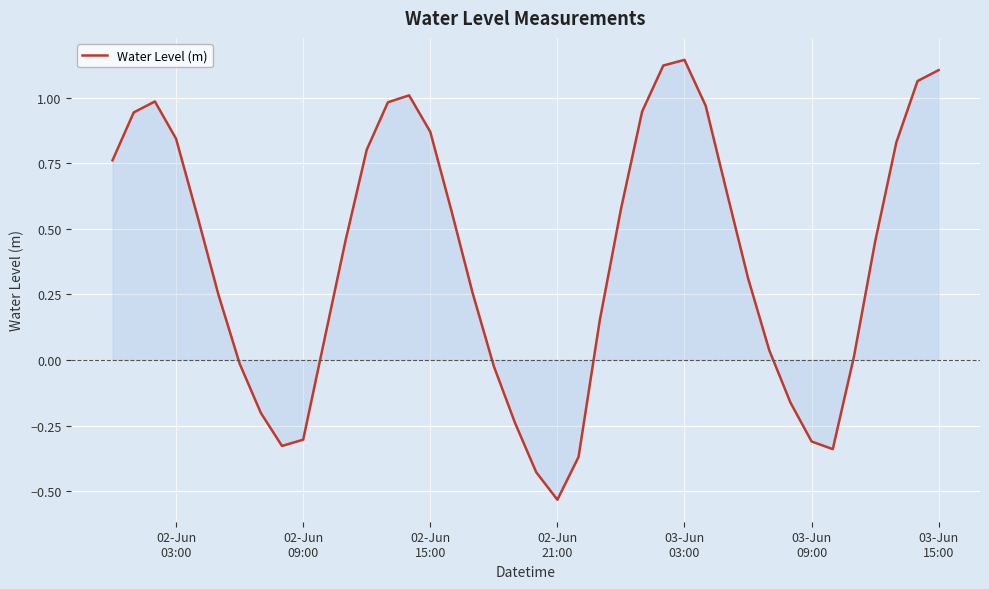

What is the difference between the maximum and minimum values?

1.7